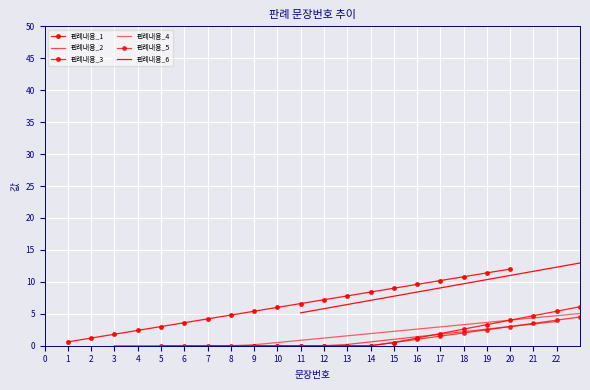

Is it true that 판례내용_2 equals 1.5 at 11?

False